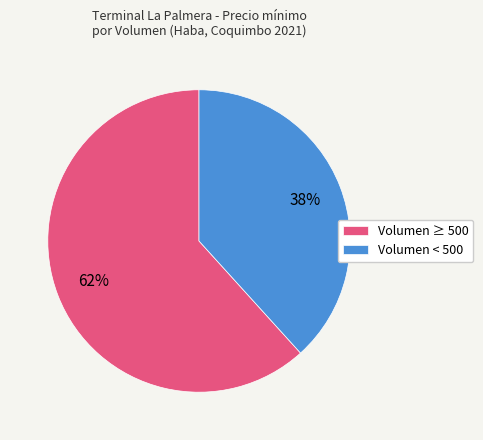

What percentage is the Volumen < 500 slice, to the nearest percent?

38%